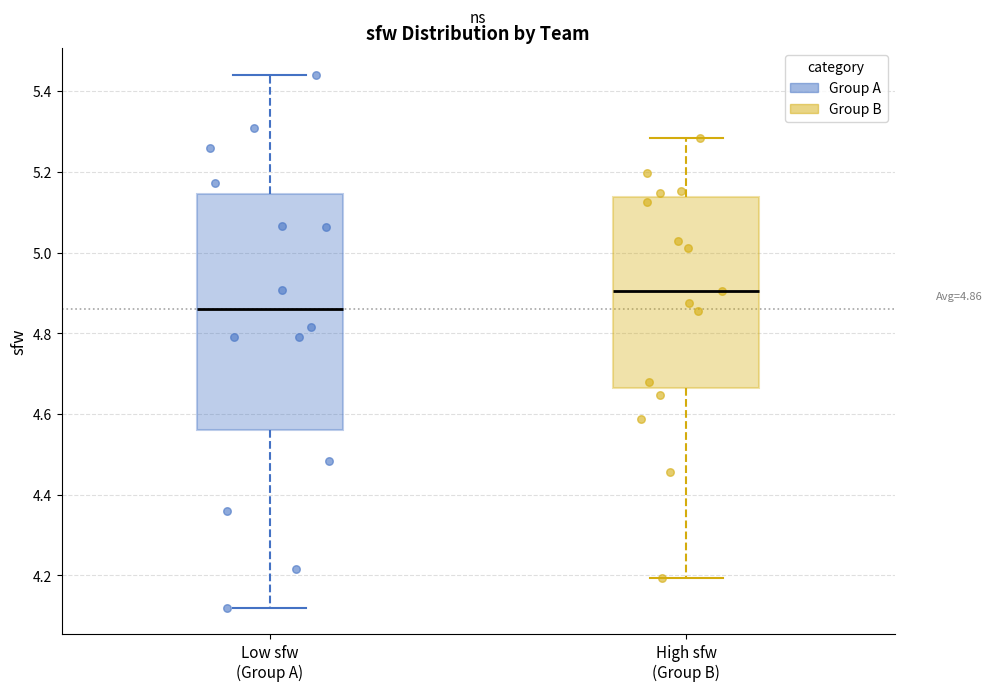

Which box has the lowest median line?

Low sfw (Group A)